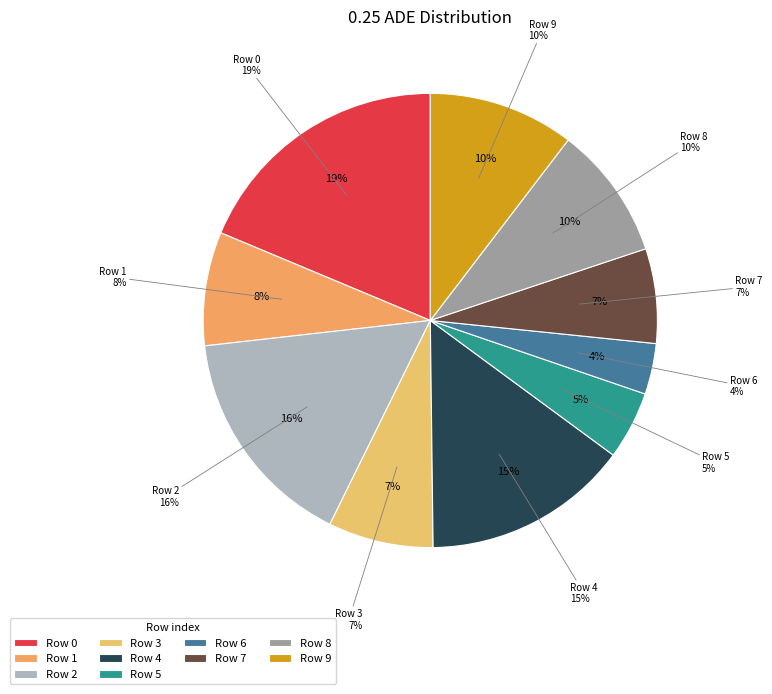

Which category has the smallest portion of the pie?

6